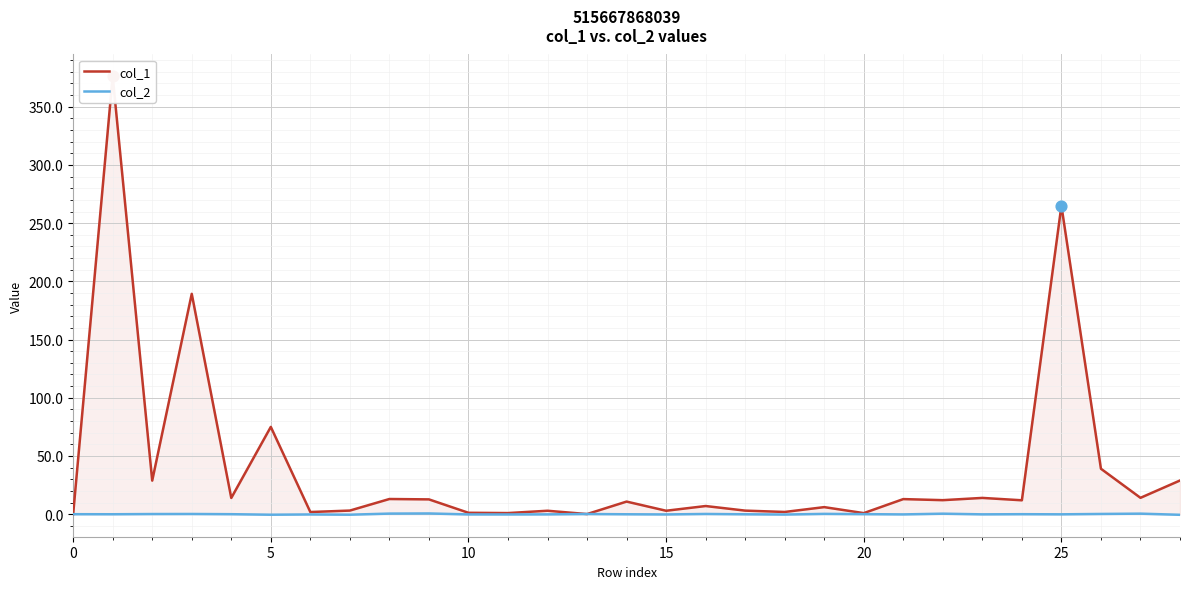

What is the total value across all series at 16?

7.2